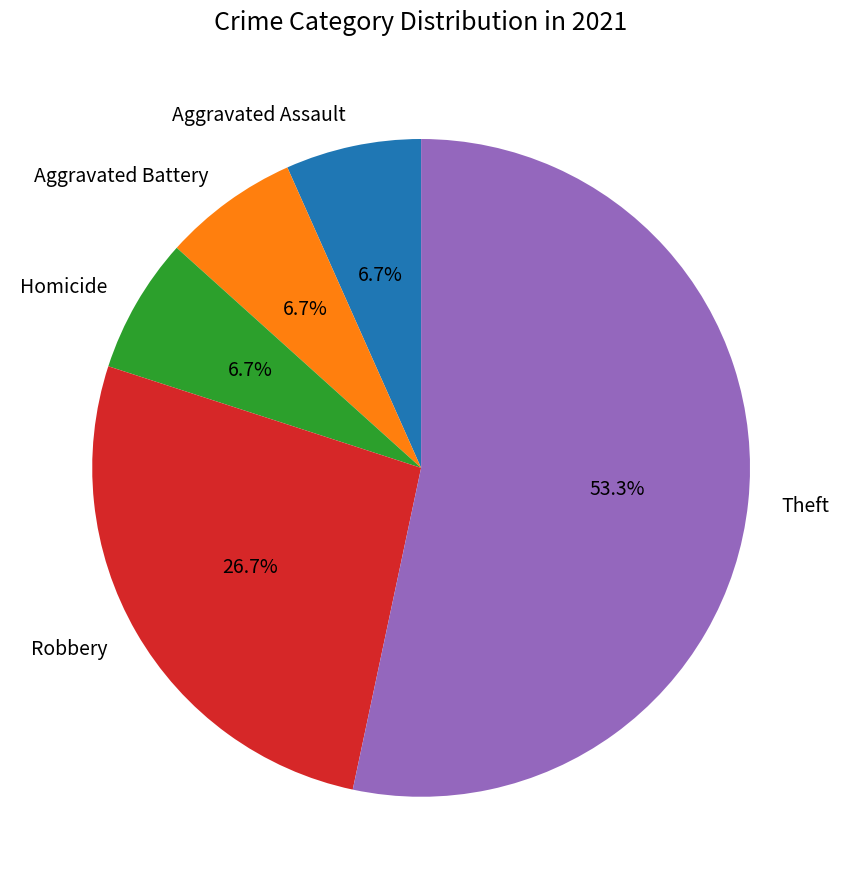

What is the ratio of the value at Theft to the value at Homicide?

8.0